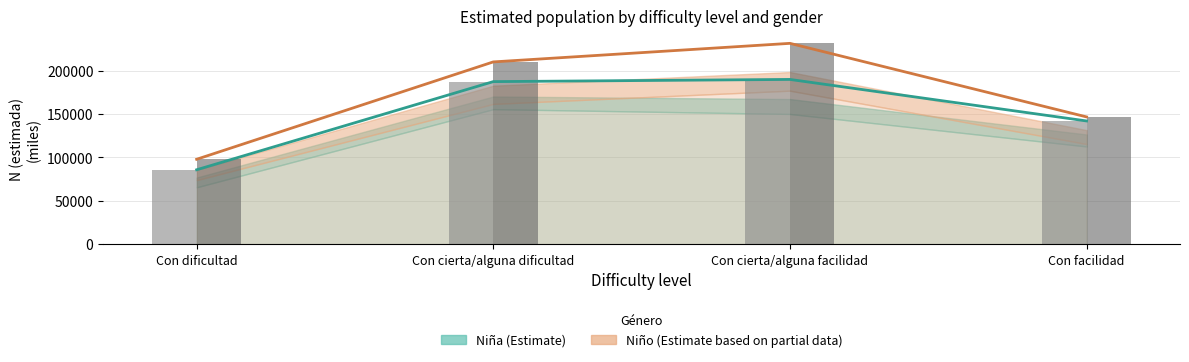

Rank the series at Con cierta/alguna facilidad from highest to lowest value.

Niño N estimada, Niño bar, Niña N estimada, Niña bar